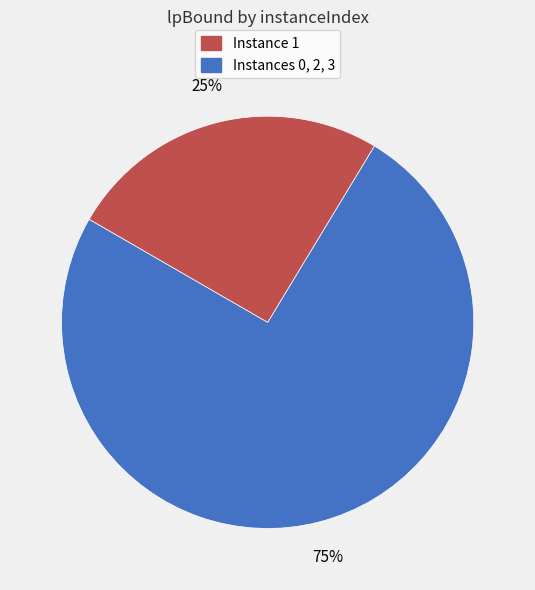

Is there a majority slice in this chart?

Yes